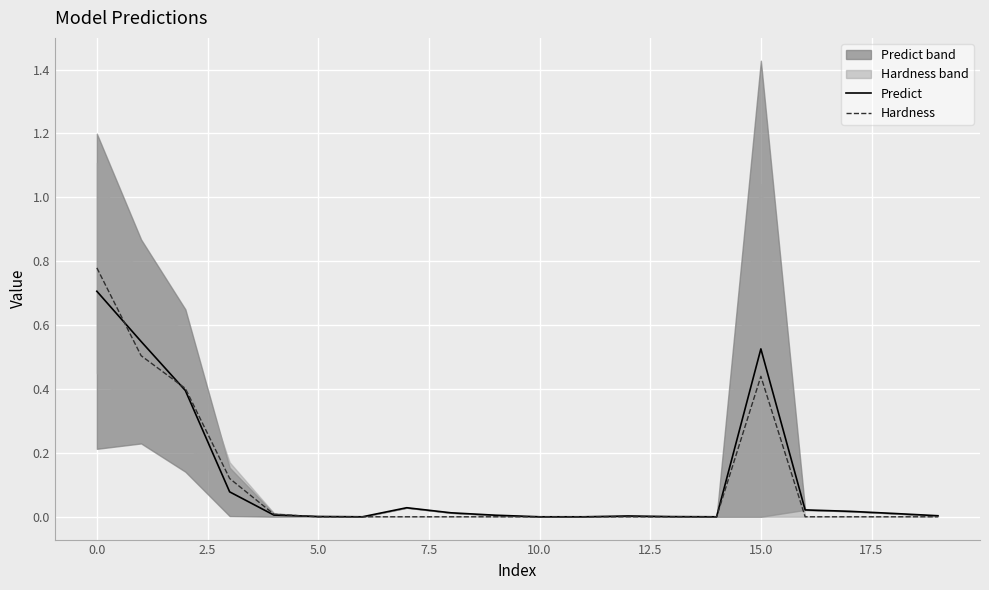

What are all the series names shown in the legend?

Predict, Hardness